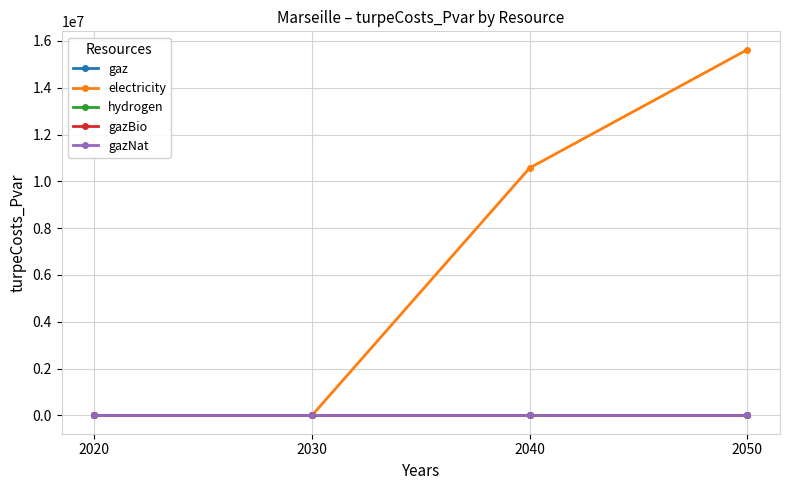

How many lines are shown in the chart?

5